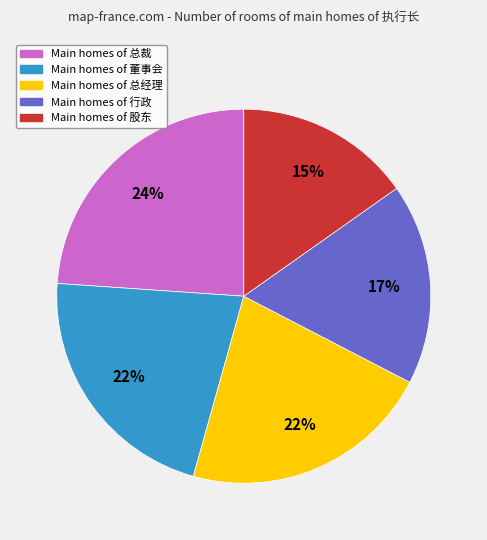

To the nearest percent, what is the average slice percentage?

20%